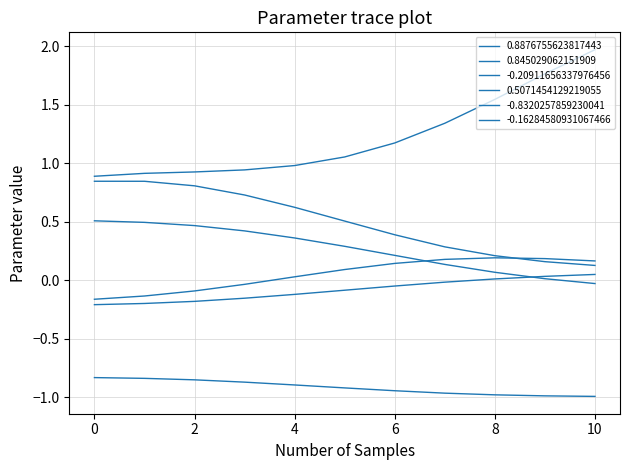

True or false: -0.8320257859230041 and -0.16284580931067466 cross at least once.

False